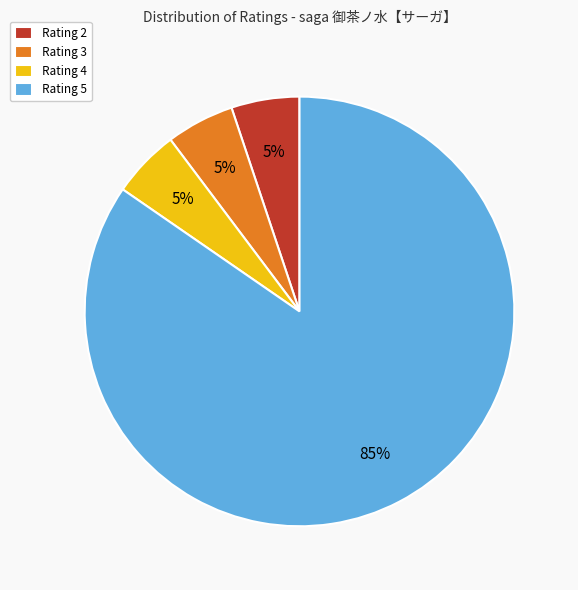

Do Rating 5 and Rating 2 together represent more than half of the pie?

Yes